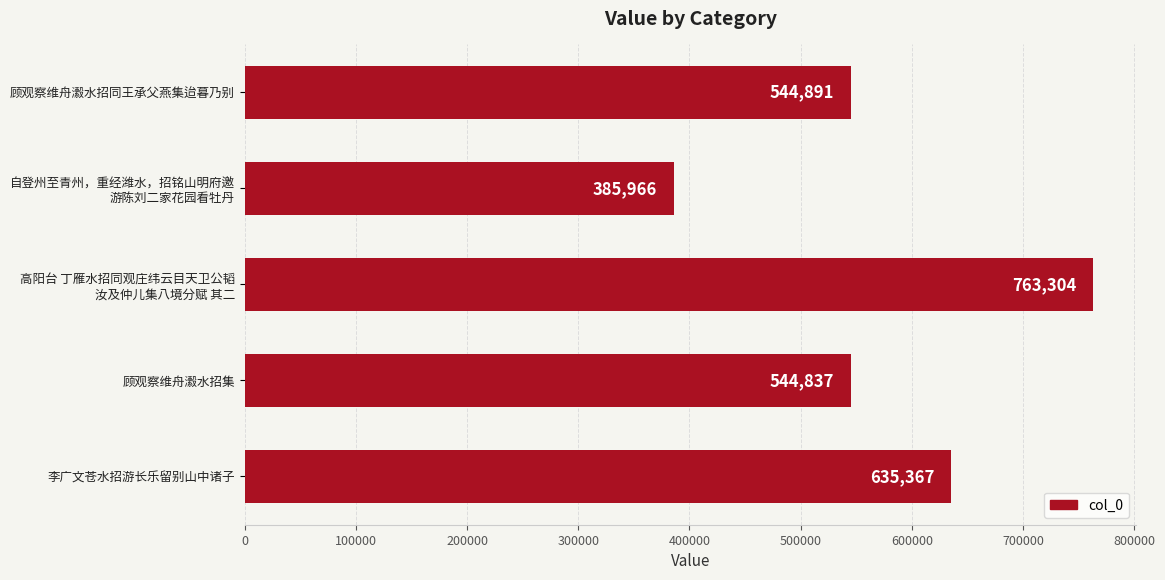

What is the smallest value displayed?

385966